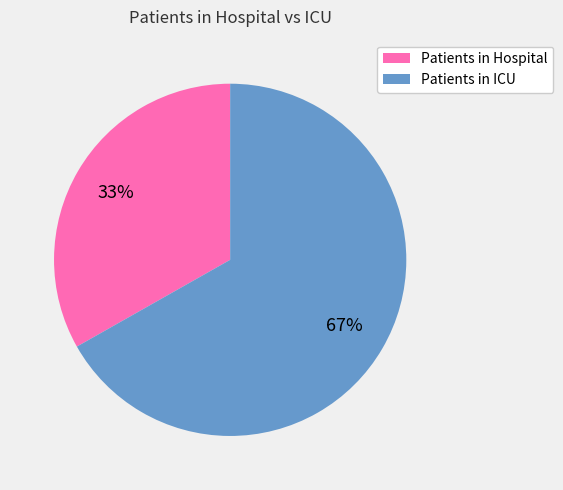

What is the smallest slice in the pie chart?

Patients in Hospital